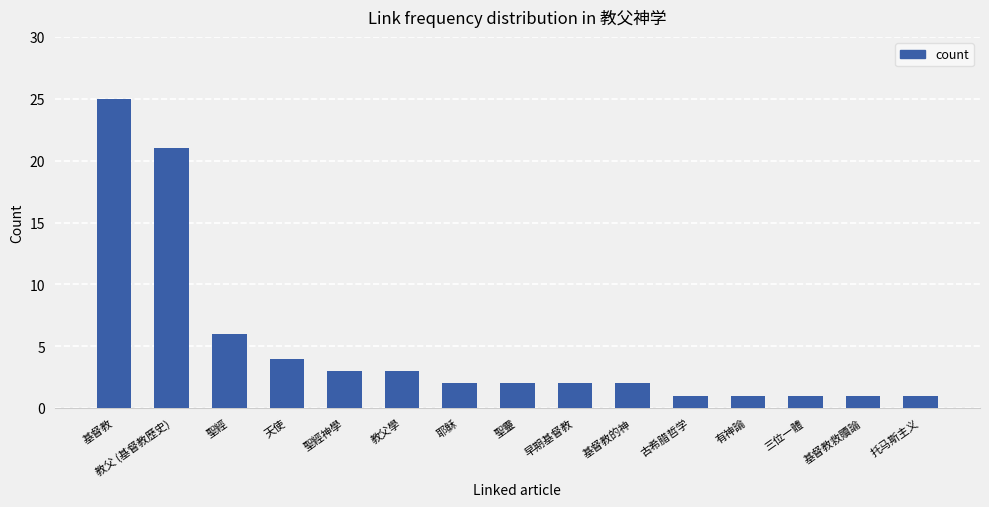

Reading right to left, what are all the values shown in this chart?

托马斯主义=1	基督教救贖論=1	三位一體=1	有神論=1	古希腊哲学=1	基督教的神=2	早期基督教=2	聖靈=2	耶稣=2	教父學=3	聖經神學=3	天使=4	聖經=6	教父 (基督教歷史)=21	基督教=25